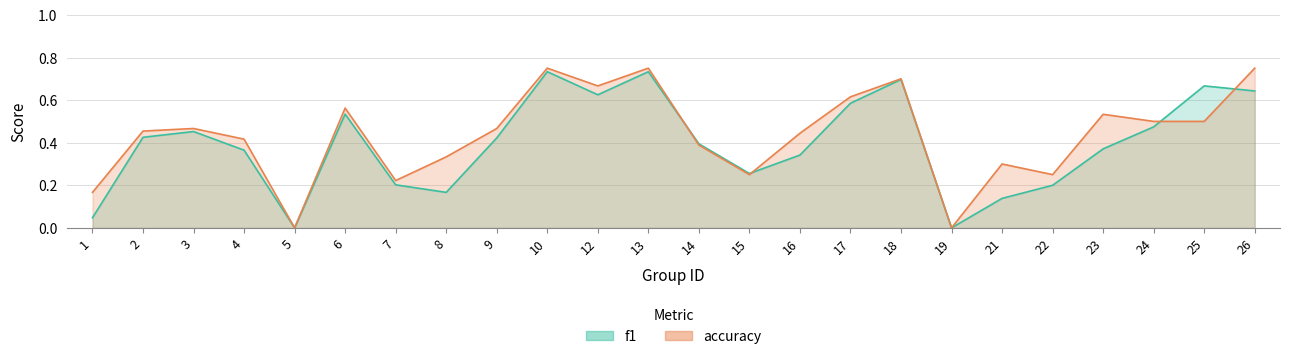

How many times do accuracy and f1 cross each other?

4